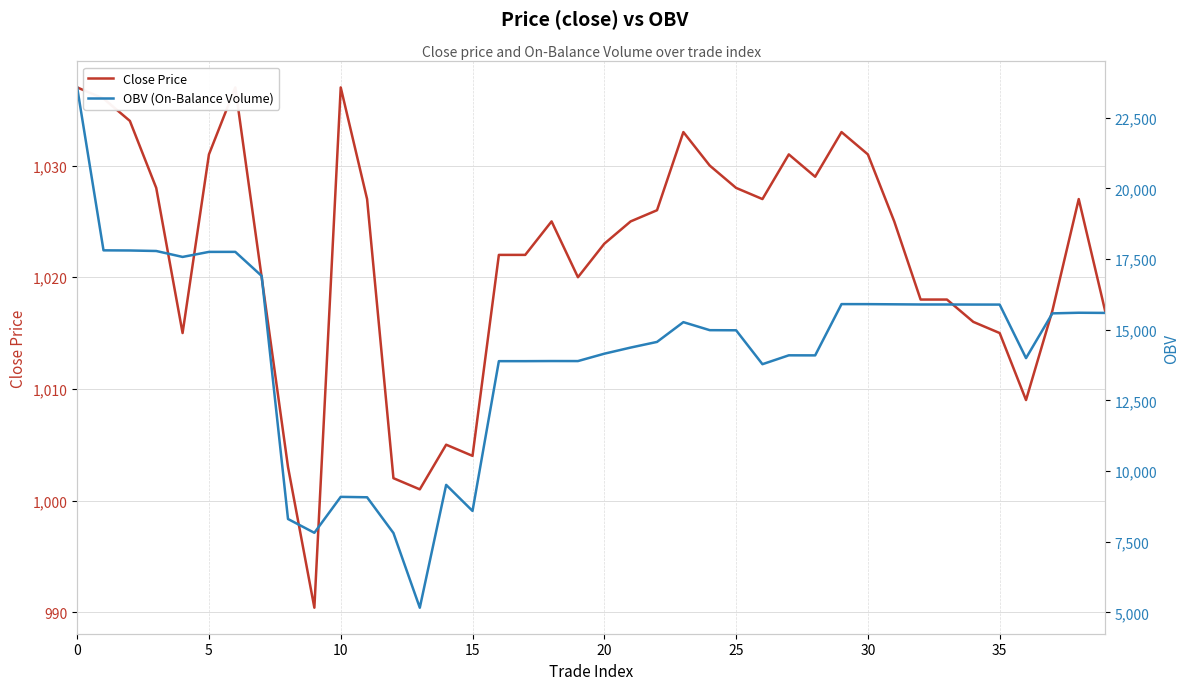

What is the value of the OBV (On-Balance Volume) point at the 9th from the left?

8305.3